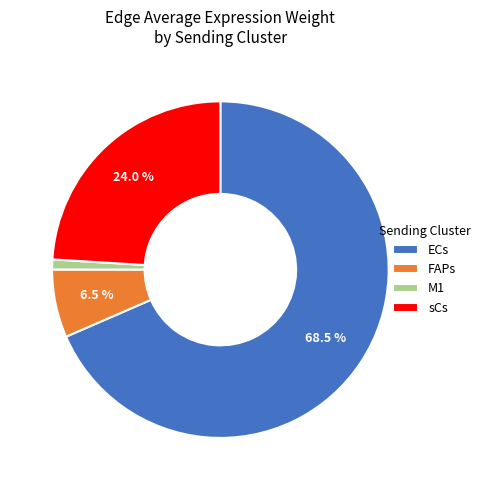

Between M1 and sCs, which is larger?

sCs